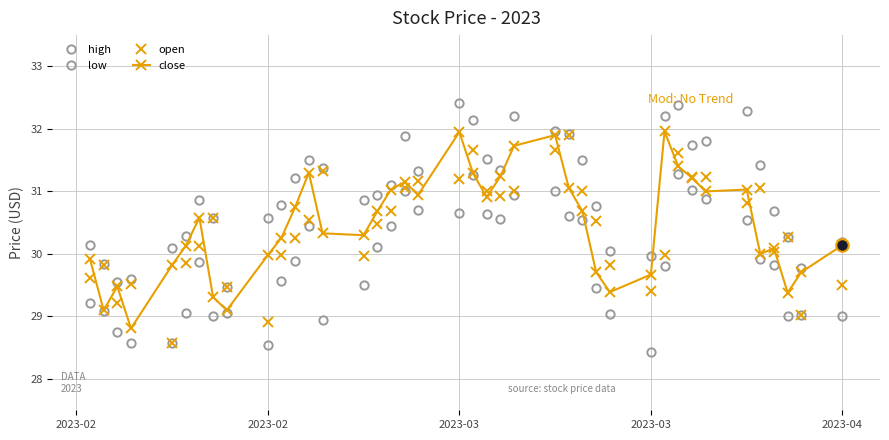

List the series in order of their peak value, lowest first.

low, open, close, high